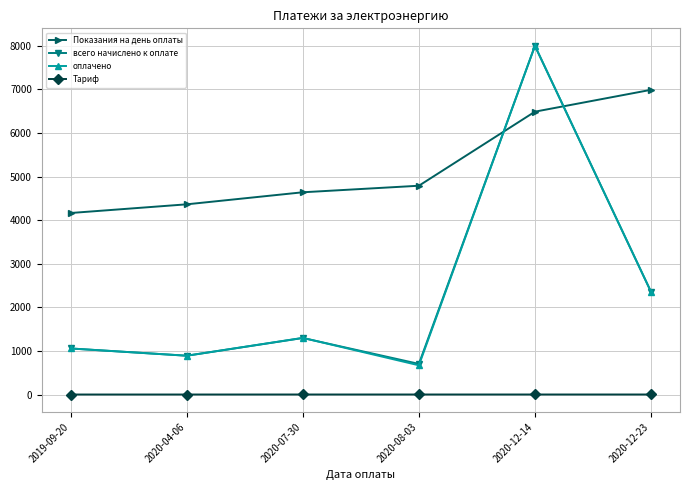

How many lines are shown in the chart?

4